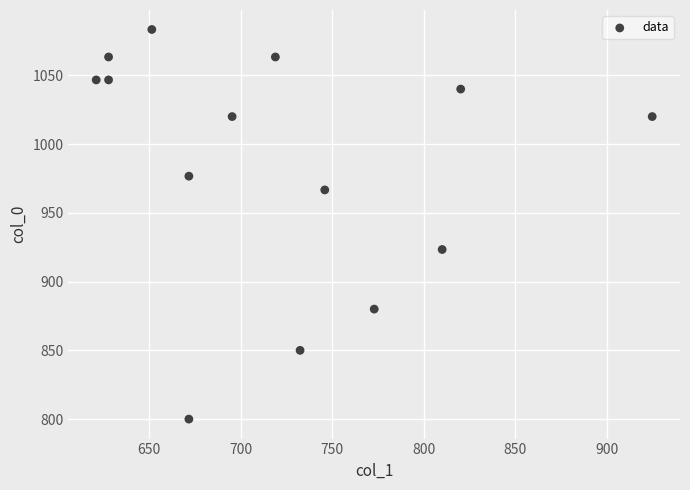

What Y value in the scatter plot is closest to 941?

923.3